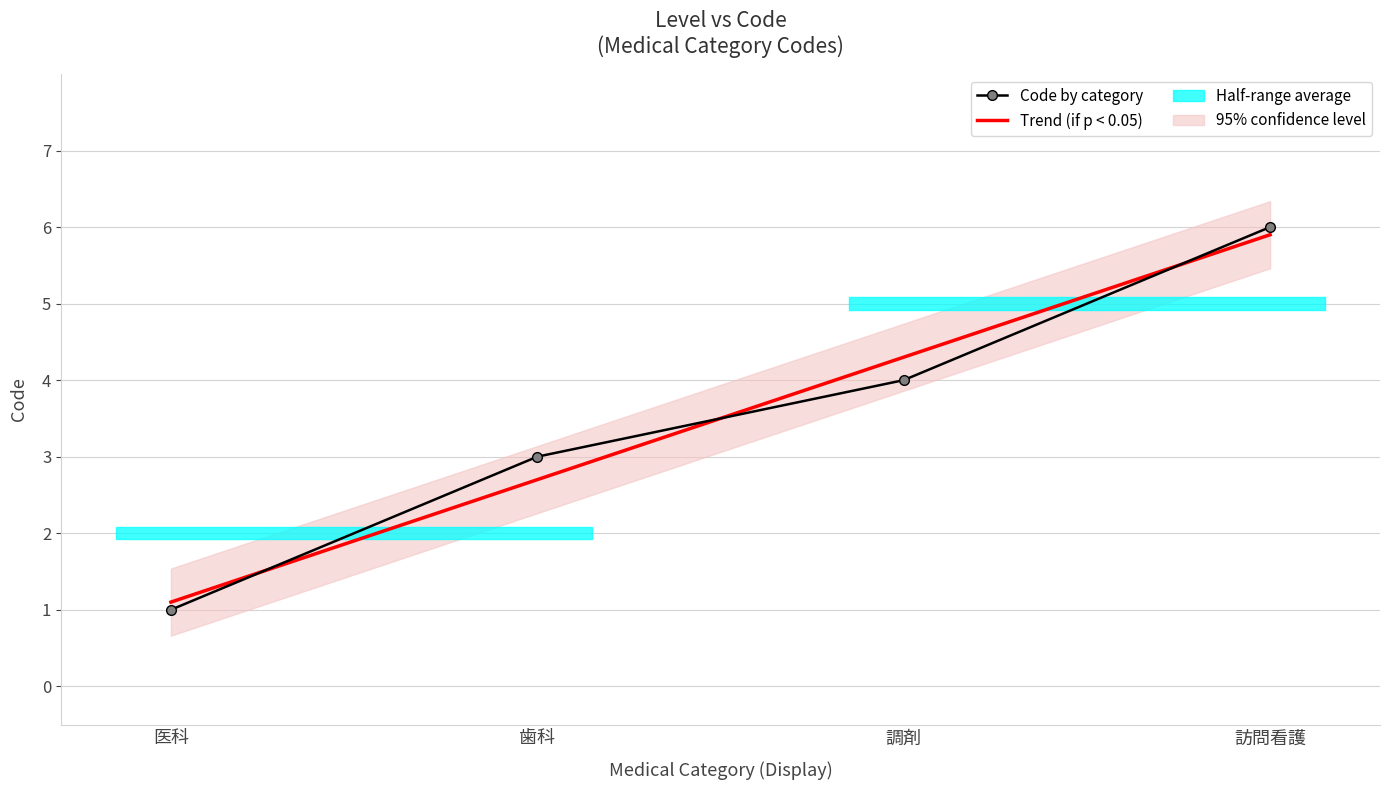

The Trend (if p < 0.05) series shows 2.7 at 歯科. True or false?

True